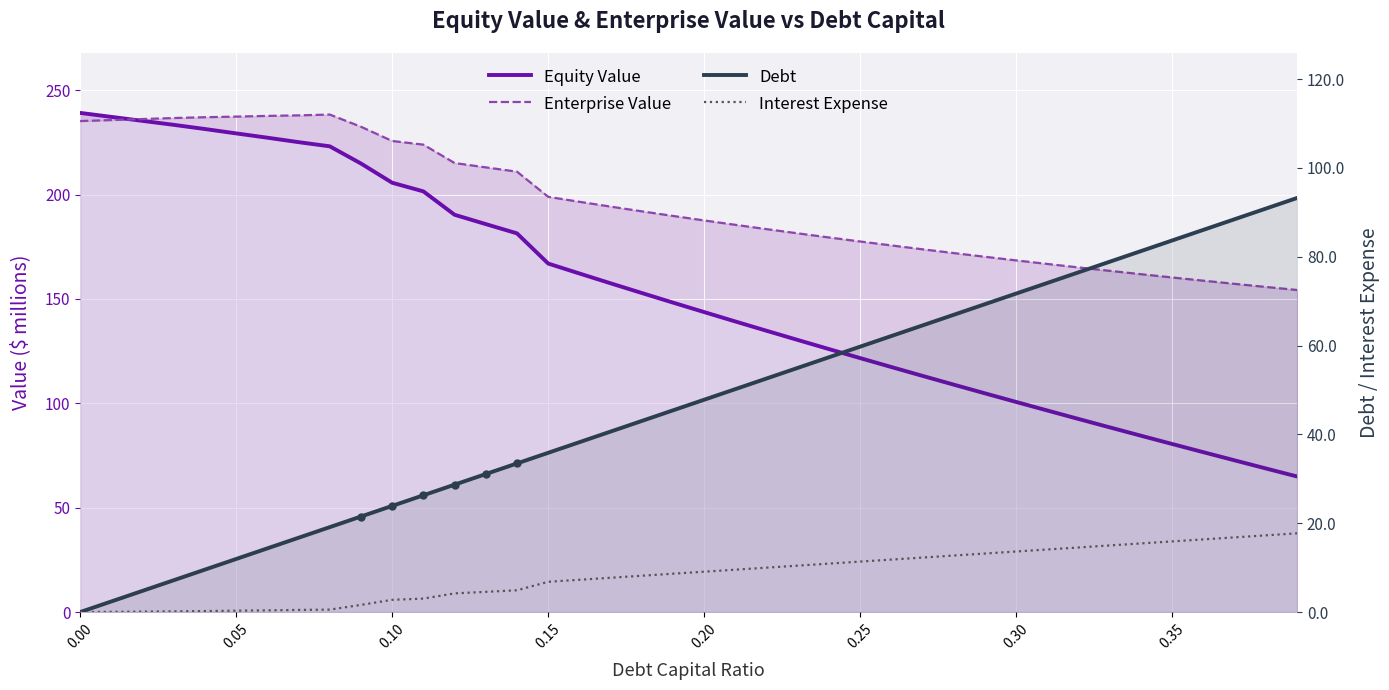

Which series has the widest spread of Y values?

Equity Value